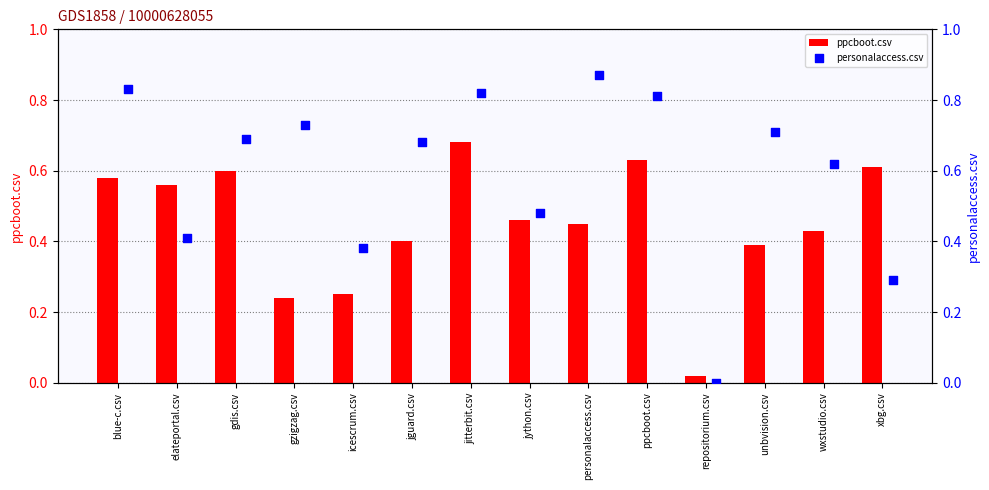

At which category is the sum across all series the highest?

jitterbit.csv